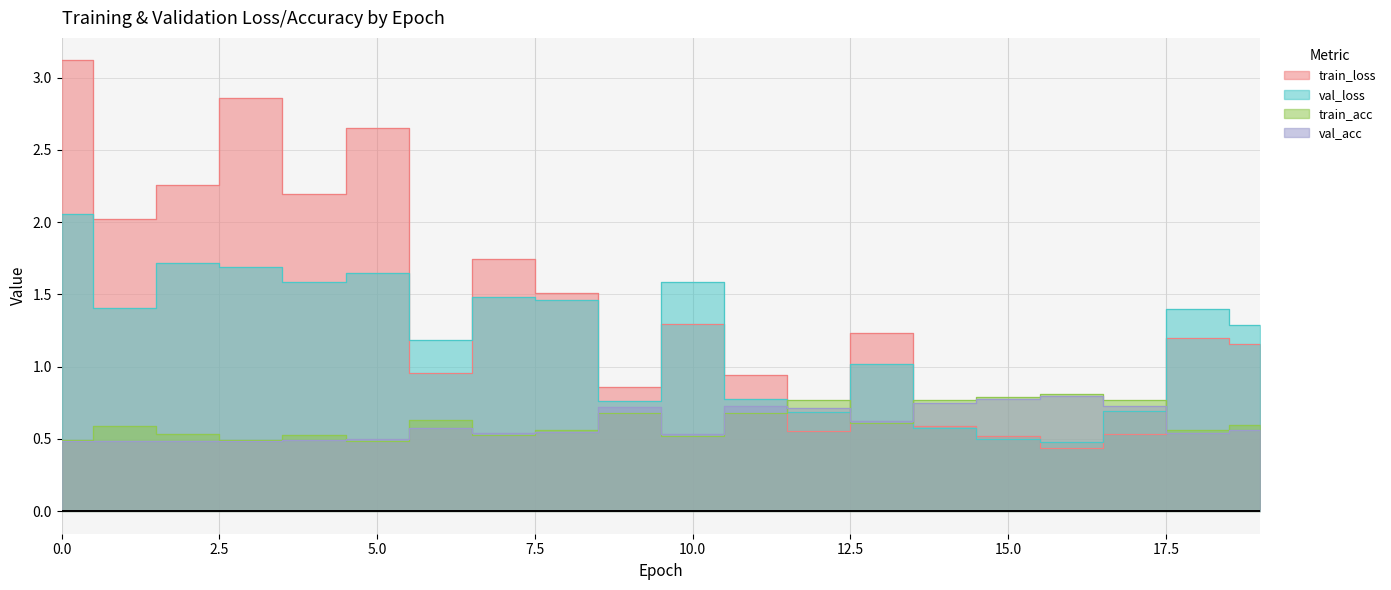

What is the value of the train_acc point at the 4th from the left?

0.5